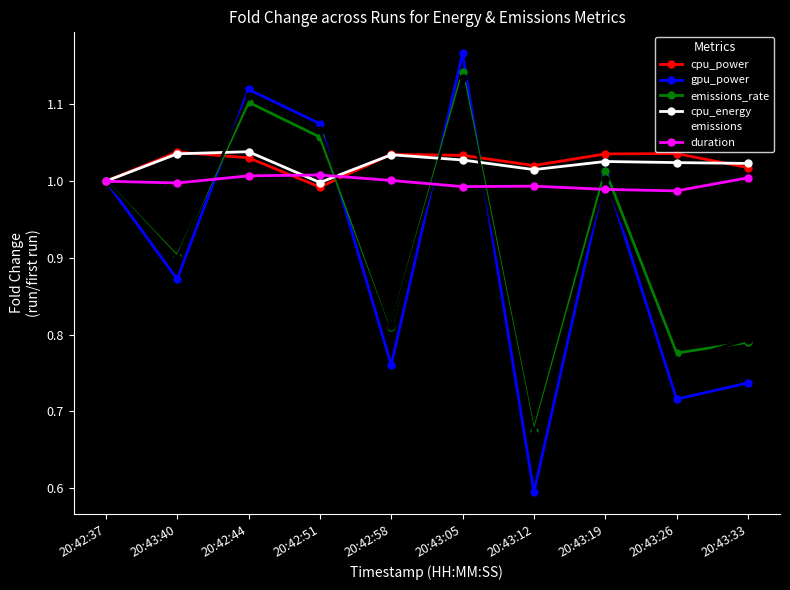

Which category has the lowest value across all series?

20:43:12